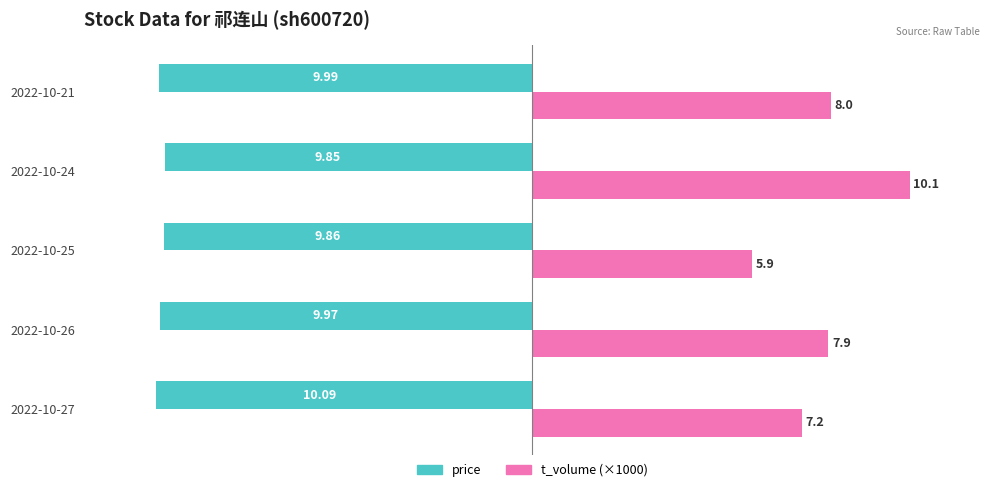

At how many categories does at least one series exceed 5?

5